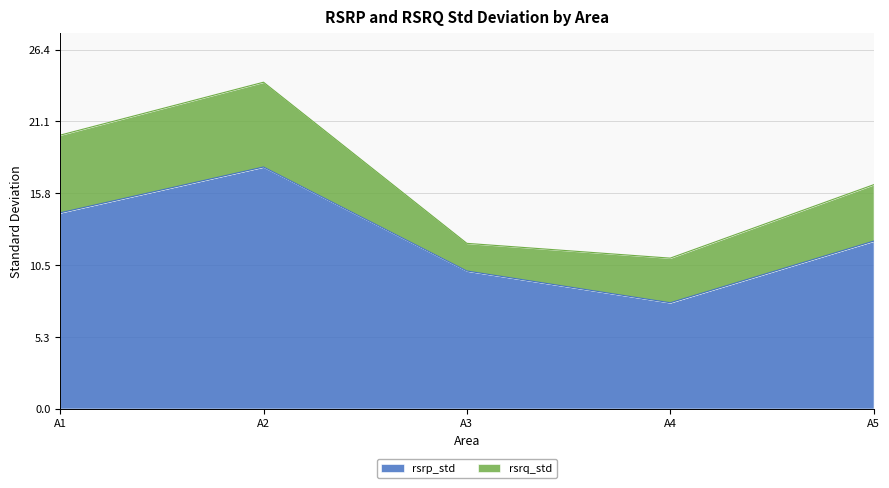

At which label is the value closest to 12?

A5